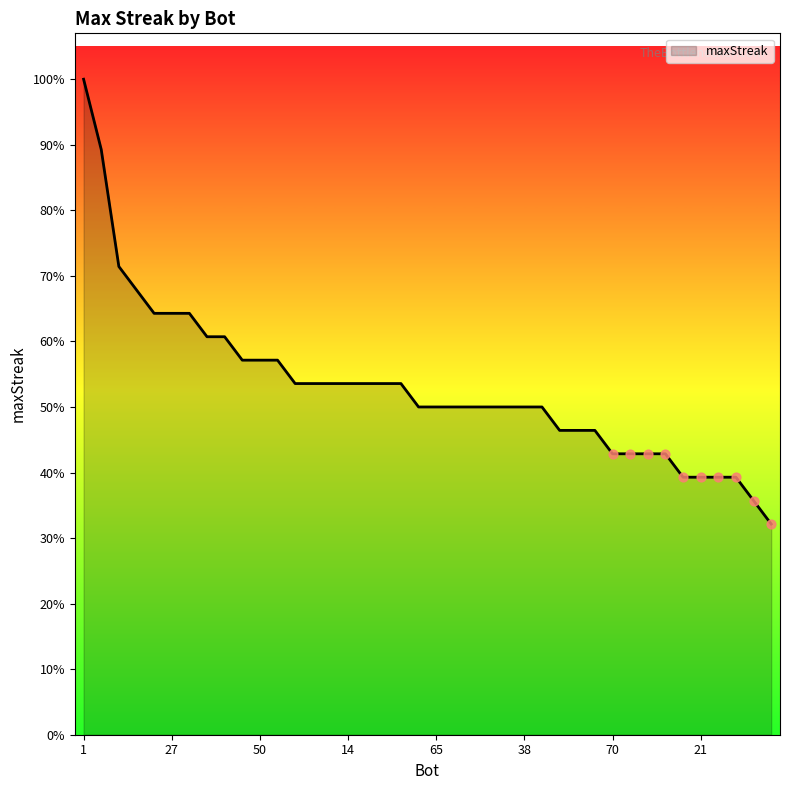

Does the chart have visible grid lines?

No